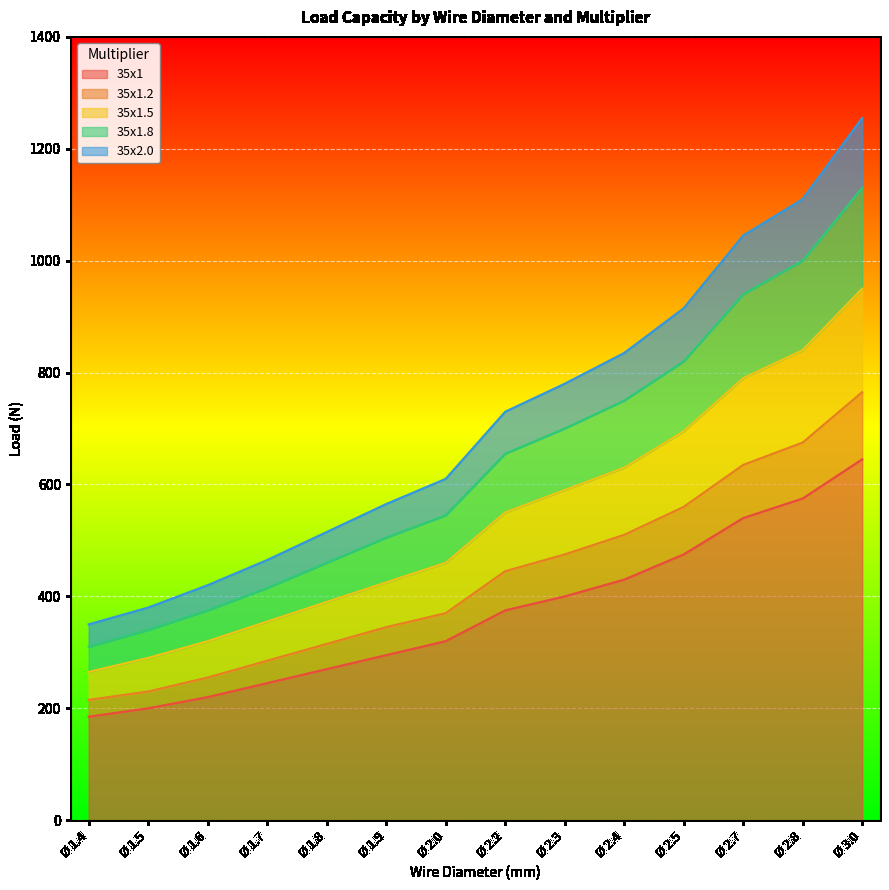

Reading left to right, extract all data points from this chart.

35x1: 185	200	220	245	270	295	320	375	400	430	475	540	575	645
35x1.2: 215	230	255	285	315	345	370	445	475	510	560	635	675	765
35x1.5: 265	290	320	355	390	425	460	550	590	630	695	790	840	950
35x1.8: 310	340	375	415	460	505	545	655	700	750	820	940	1000	1130
35x2.0: 350	380	420	465	515	565	610	730	780	835	915	1045	1110	1255